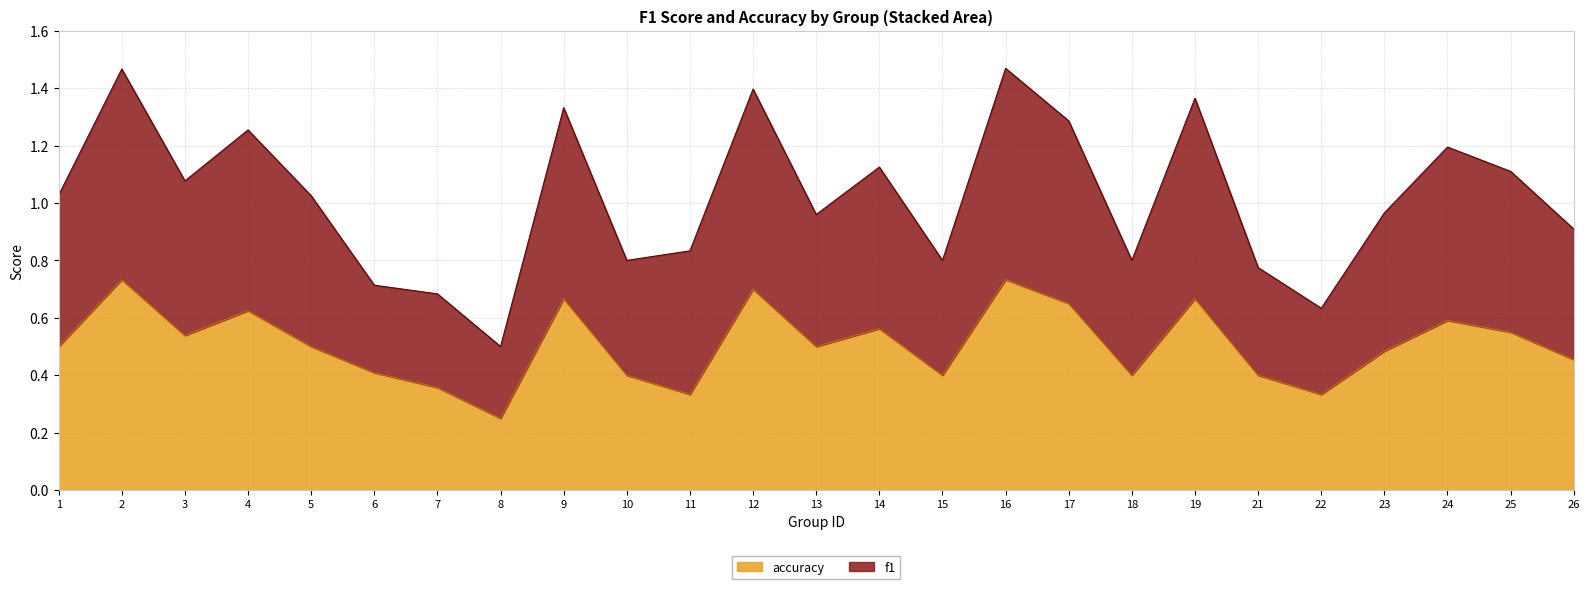

Which label corresponds to the smallest value in the chart?

8